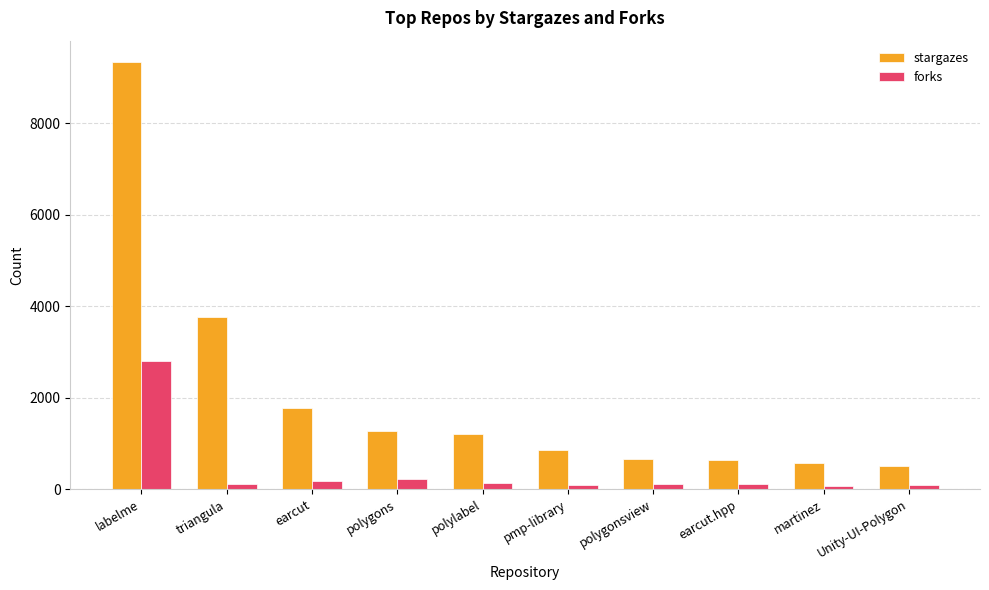

What is the sum of all stargazes values?

20594